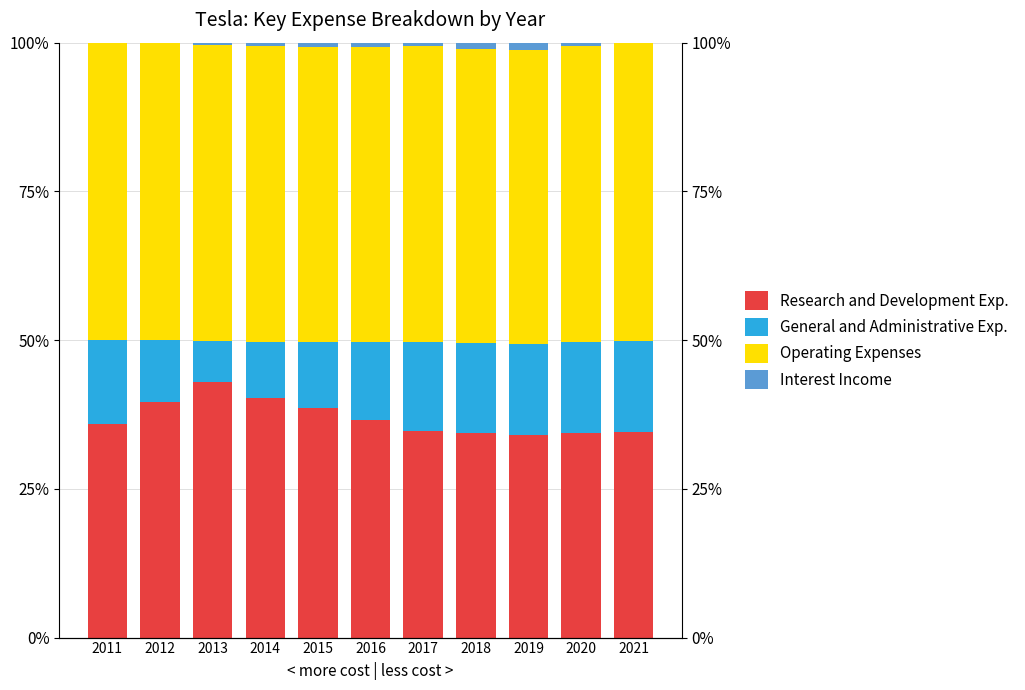

What is the difference between the highest and lowest values at 2015?

0.5